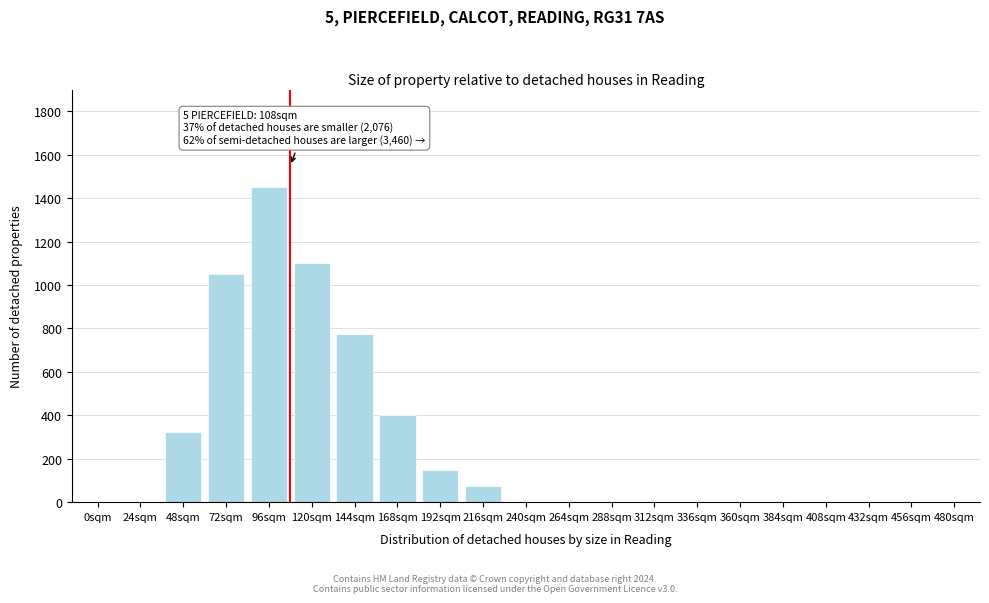

Reading left to right, transcribe all the data shown in this chart.

0sqm=0	24sqm=0	48sqm=325	72sqm=1050	96sqm=1450	120sqm=1100	144sqm=775	168sqm=400	192sqm=150	216sqm=75	240sqm=0	264sqm=0	288sqm=0	312sqm=0	336sqm=0	360sqm=0	384sqm=0	408sqm=0	432sqm=0	456sqm=0	480sqm=0